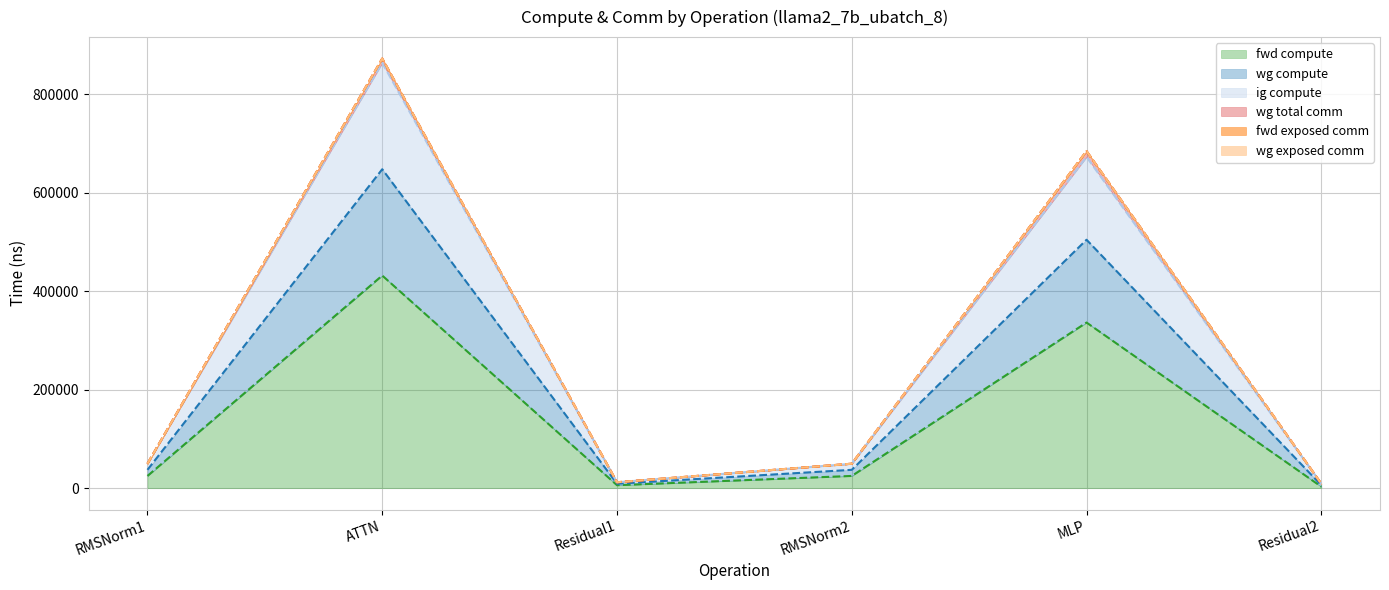

At which label does ig compute reach its minimum?

Residual2